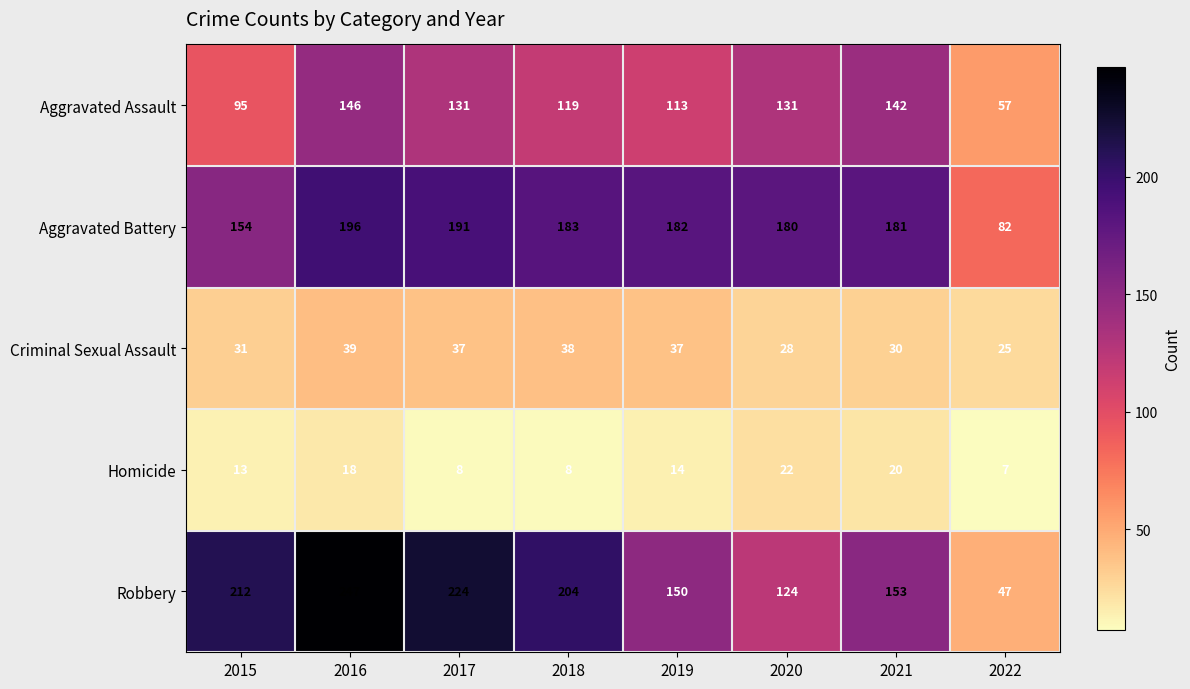

At how many categories does at least one series exceed 192?

4